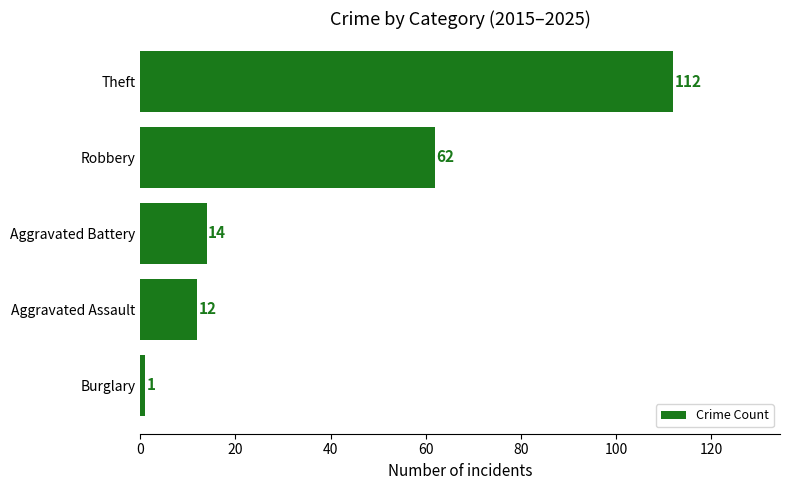

At which label is the value closest to 56?

Robbery